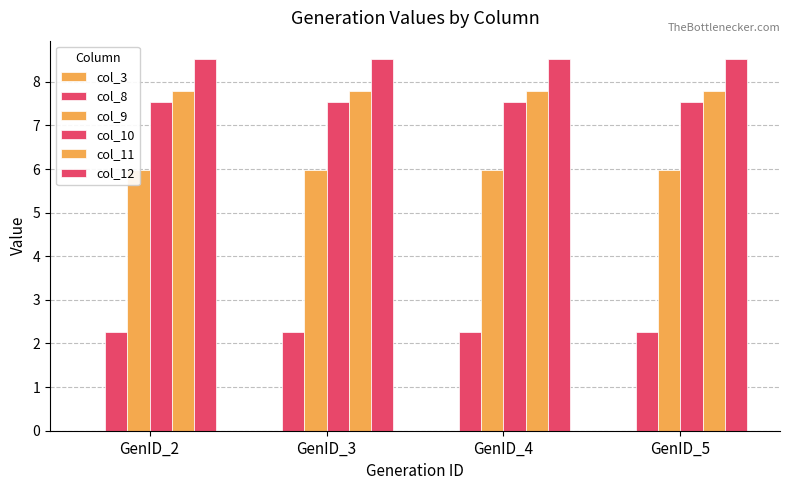

Is the value of col_10 at GenID_4 greater than the value of col_8 at GenID_4?

Yes